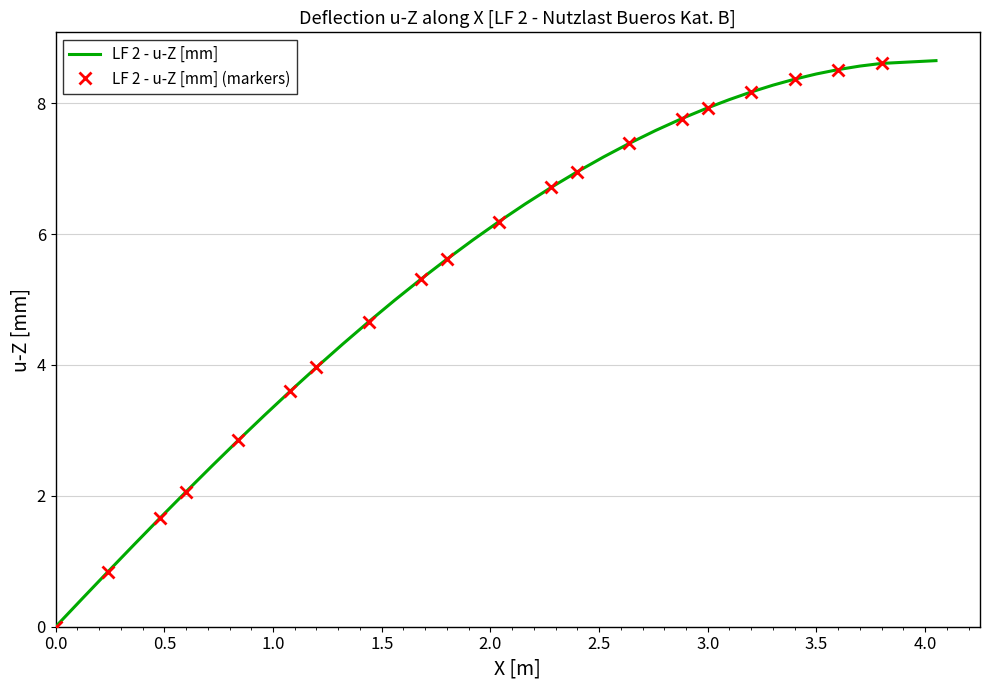

What is the maximum value for LF 2 - u-Z [mm]?

8.7